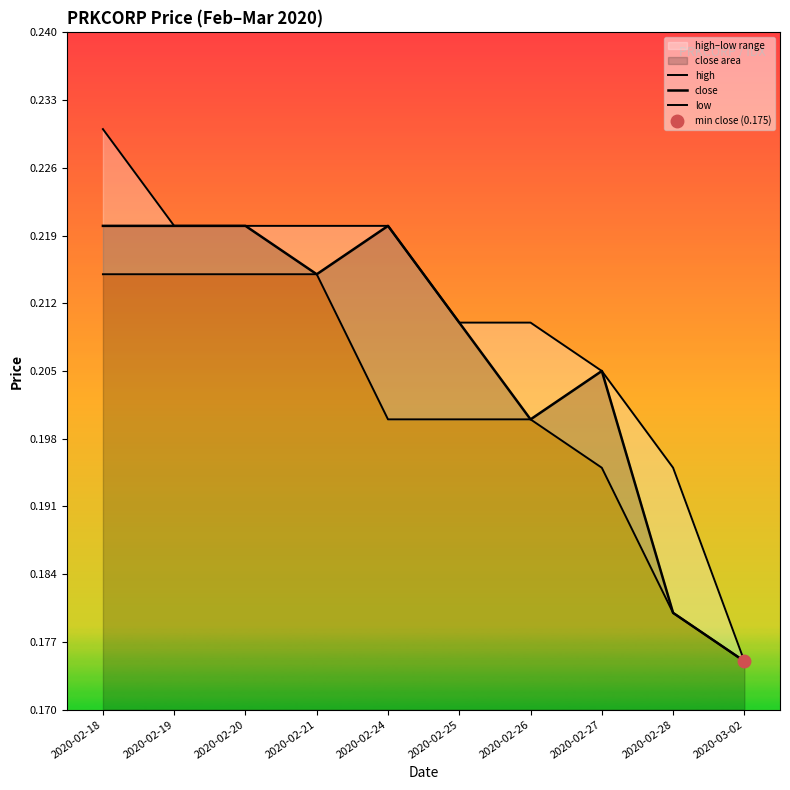

Rank the series by their average value, from lowest to highest.

low, close, high